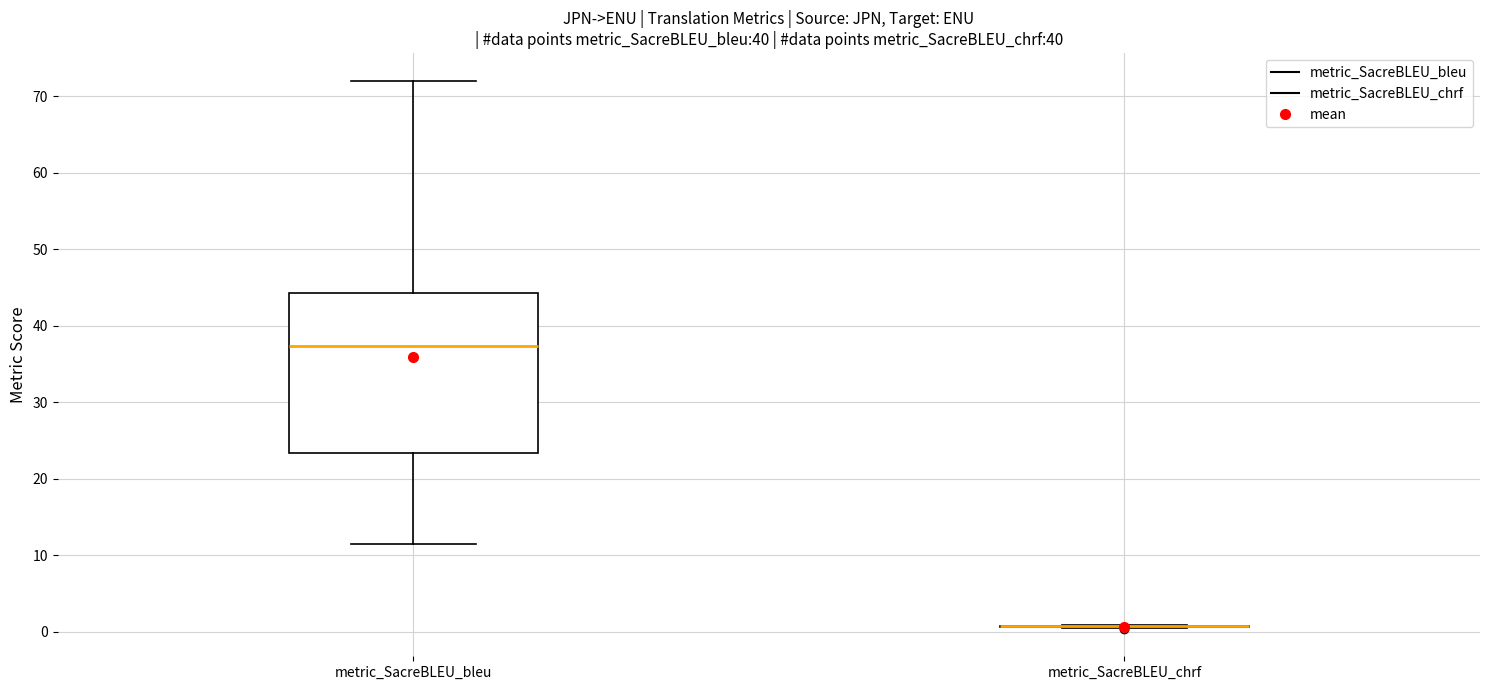

Where is the lower edge of the box for metric_SacreBLEU_bleu on the y-axis? The values are not printed on the chart, so give them approximately, as read against the axis.

23